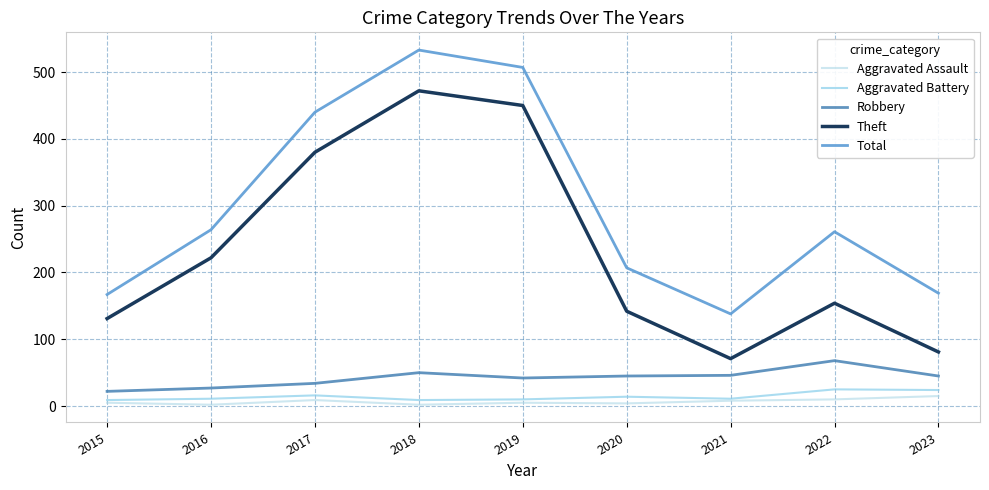

At which category does Theft reach its first local valley?

2021